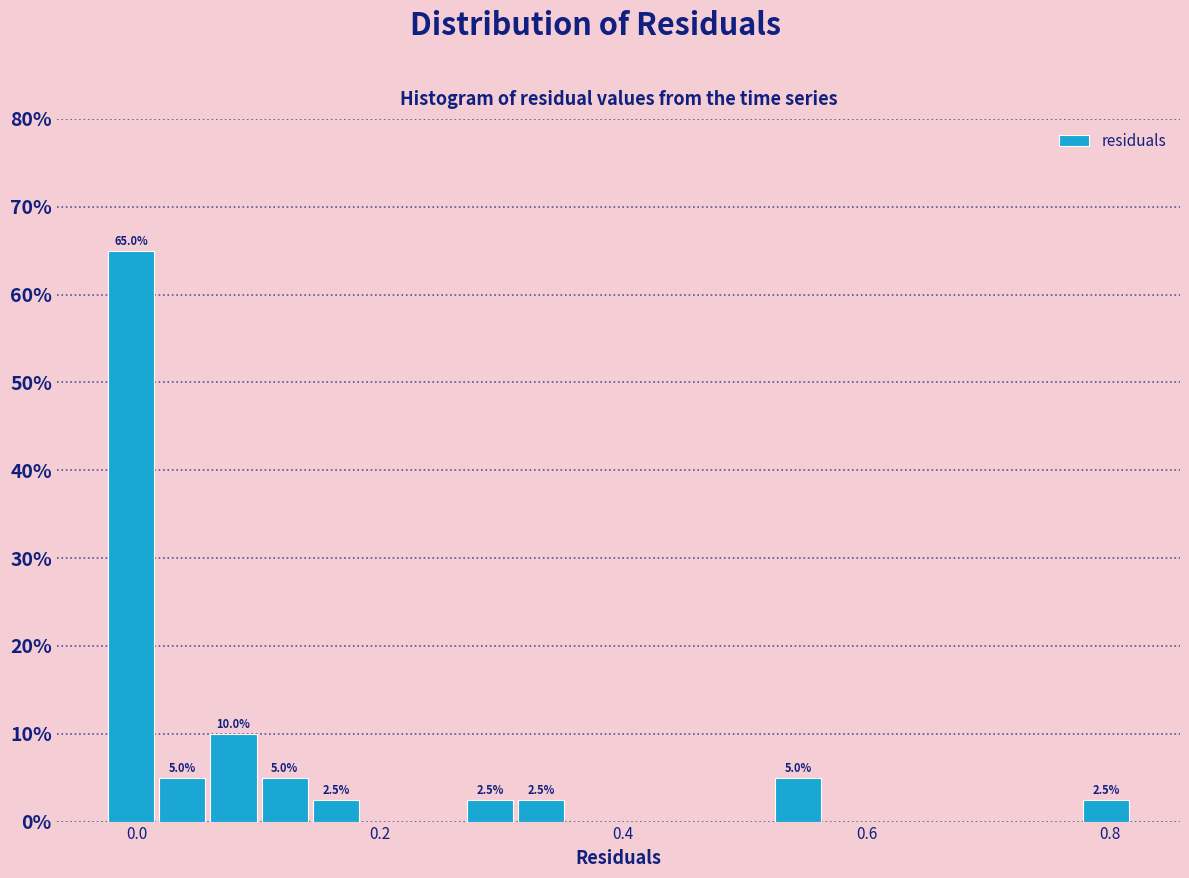

Read against the x-axis, roughly where is the centre of the tallest bar?

0.00